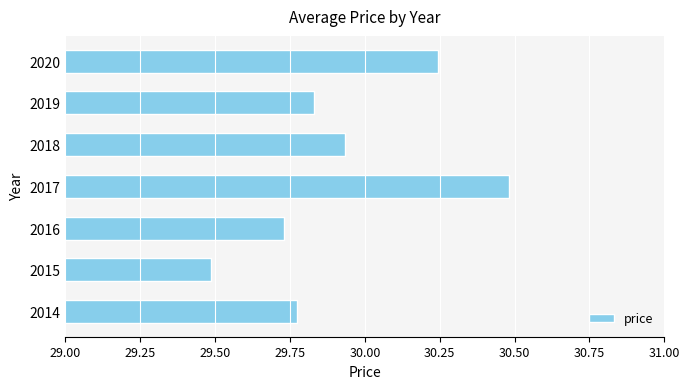

What is the difference between the maximum and minimum values?

1.0